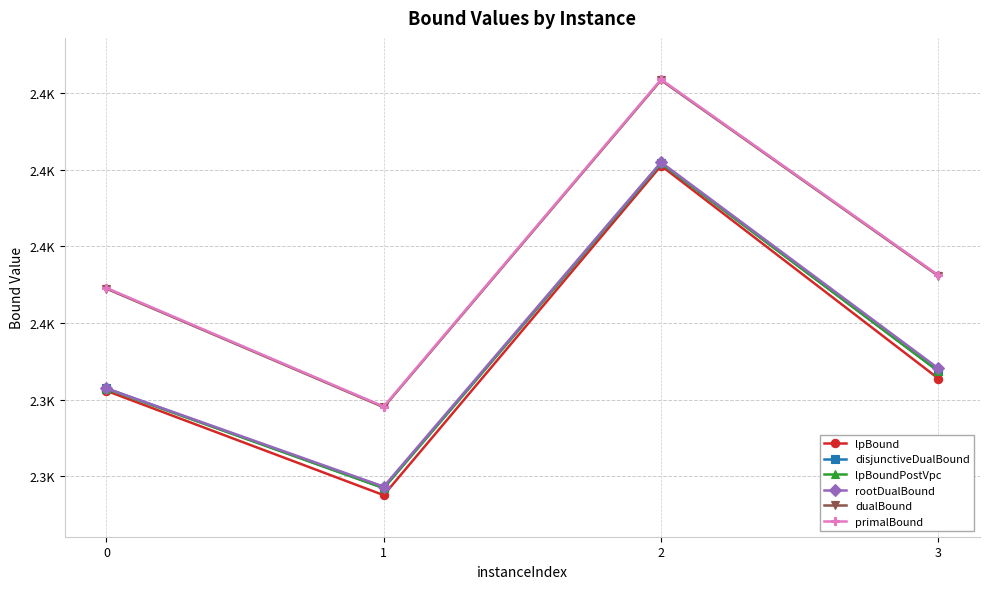

Is this an area chart (filled region under the line)?

No